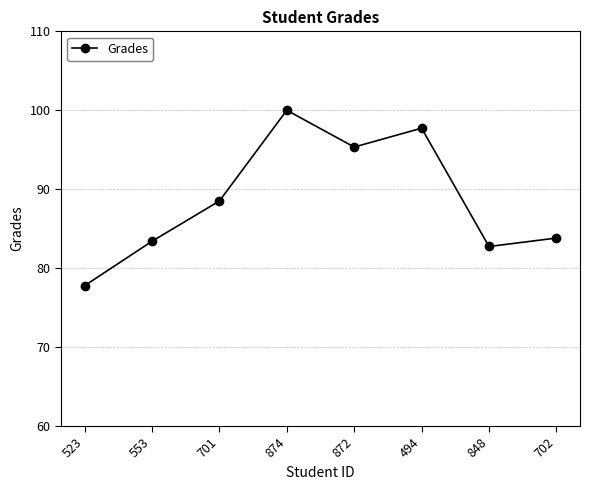

What is the maximum value shown in the chart?

100.0